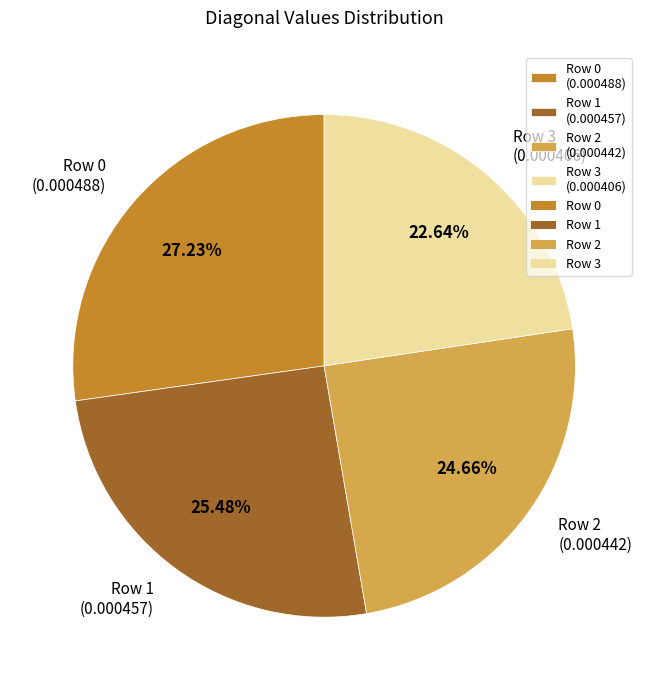

Is the sum of Row 1 (0.000457) and Row 3 (0.000406) greater than half?

No